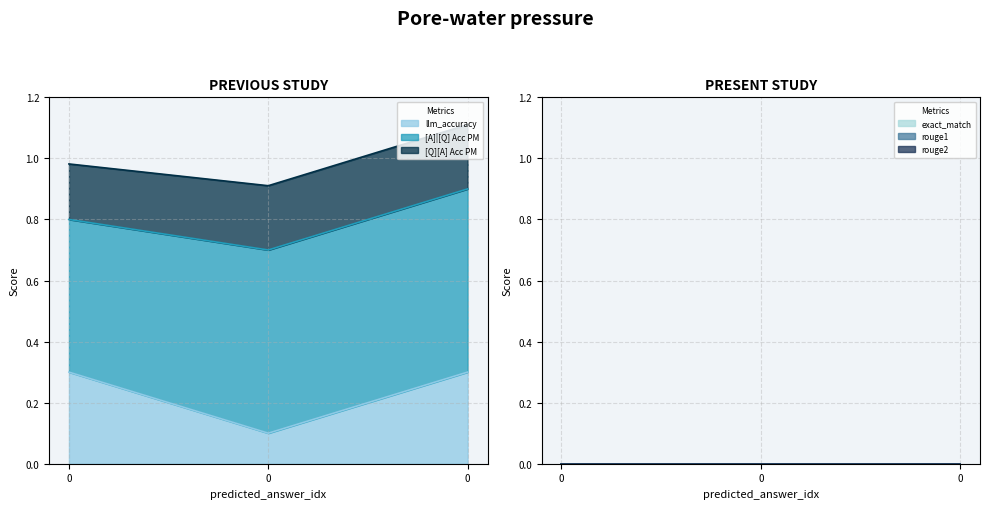

What is the minimum value for [A]|[Q] Acc PM?

0.5